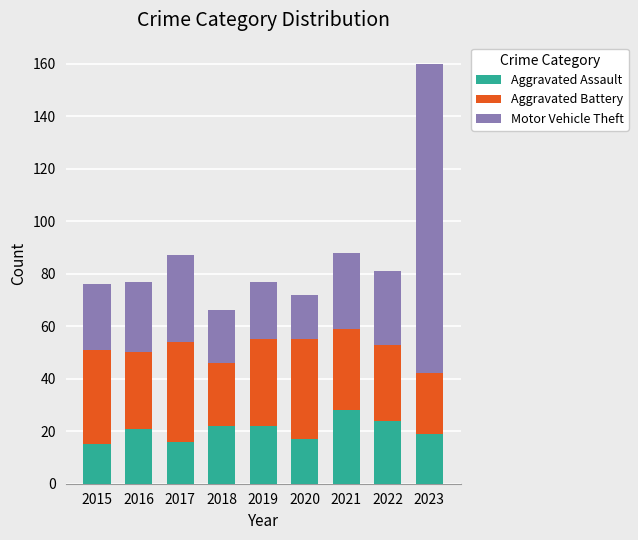

What is the difference between the Aggravated Assault values at 2017 and 2018?

6